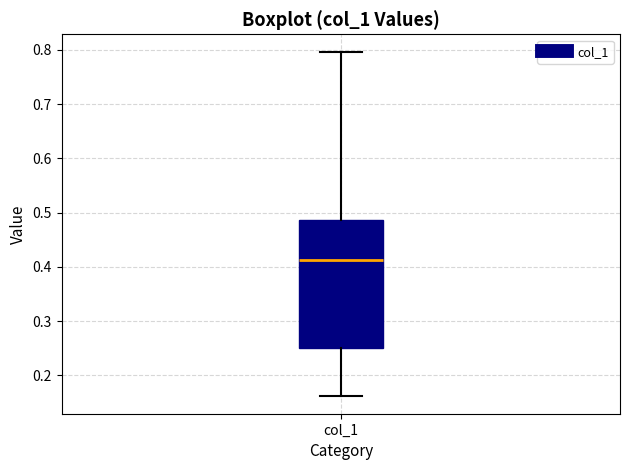

Read this box plot against the y-axis: the position of the median line, the range covered by the box, and the ends of both whiskers. The values are not printed on the chart, so give them approximately, as read against the axis.

median 0.41, box 0.25 to 0.49, whiskers 0.16 to 0.80